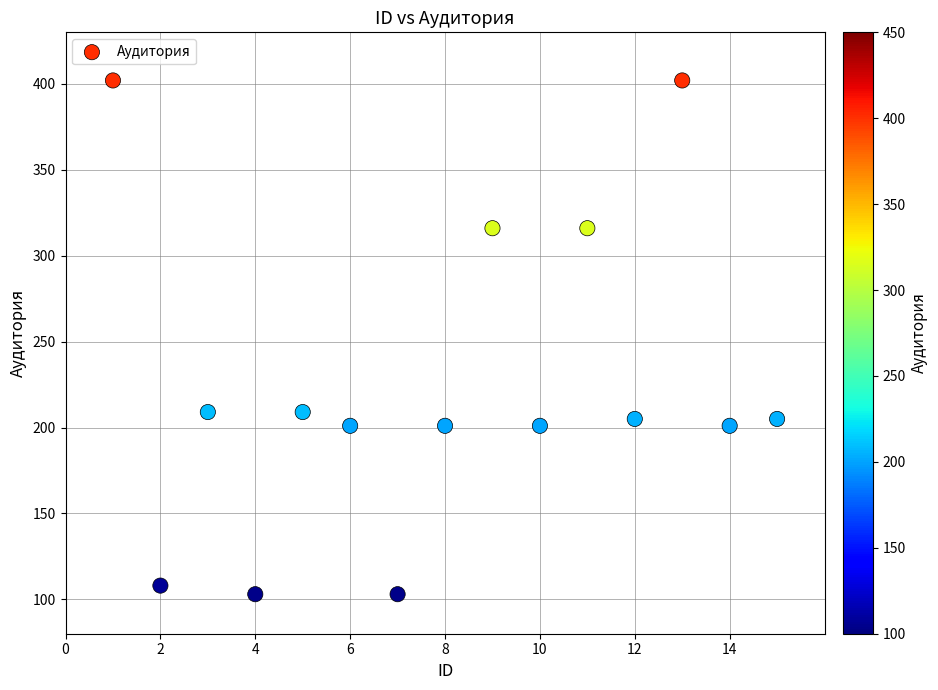

What is the range of Y values (max minus min)?

299